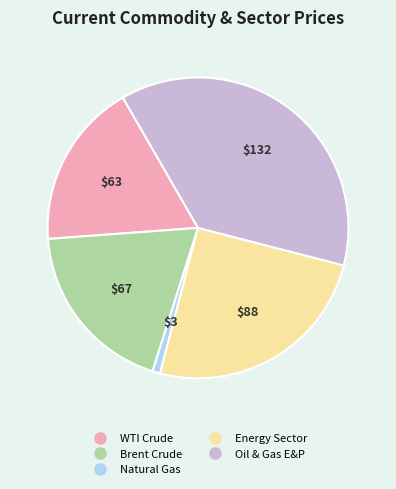

Combined, do Brent Crude and Natural Gas account for over 50%?

No